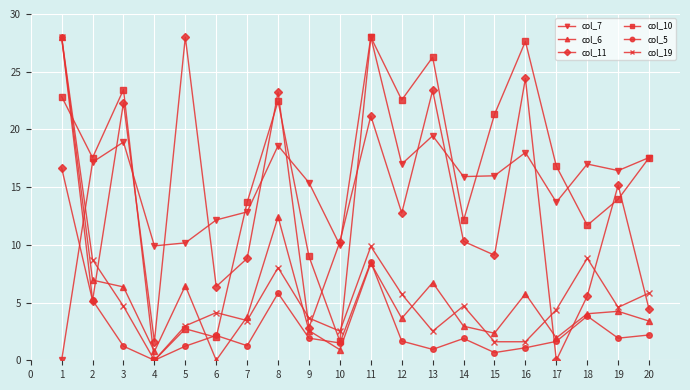

What is the value of the col_6 point at the 15th from the left?

2.3